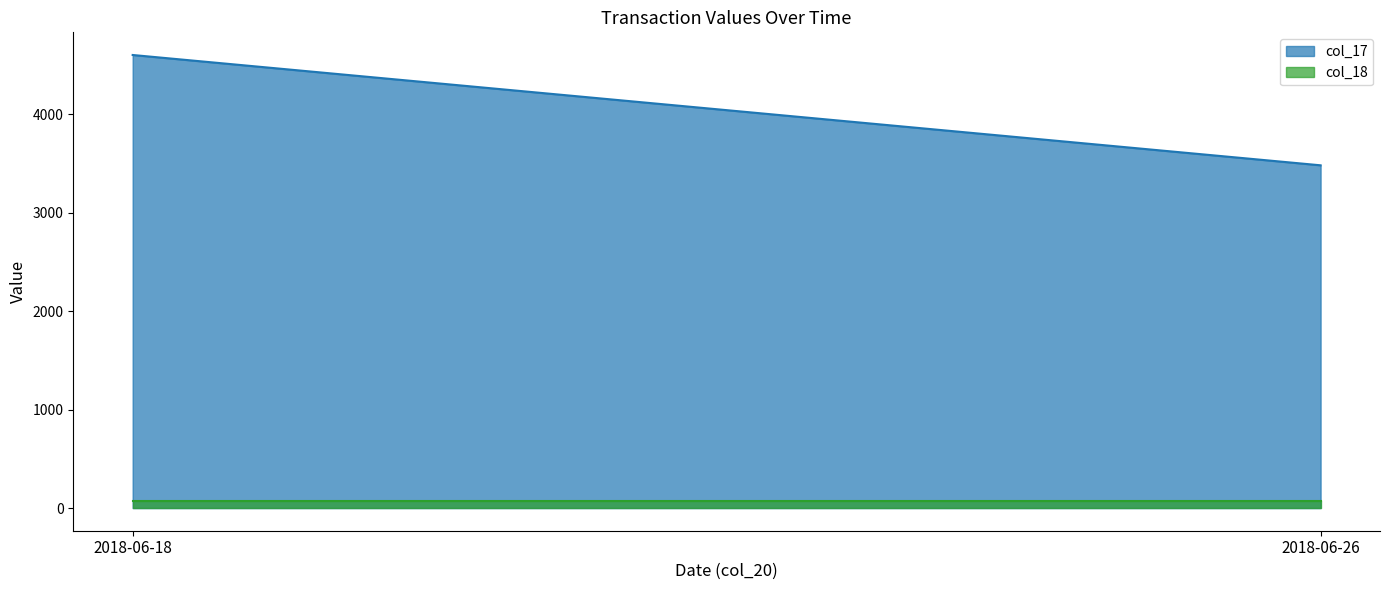

How many data points in col_17 are less than 4600?

1